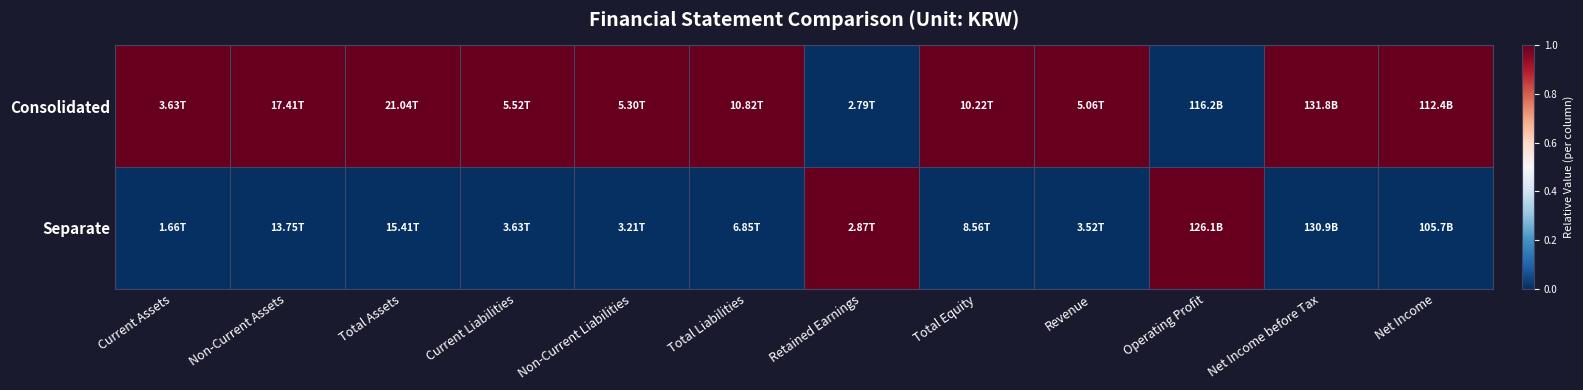

List the series in order of their overall mean, lowest first.

Separate, Consolidated